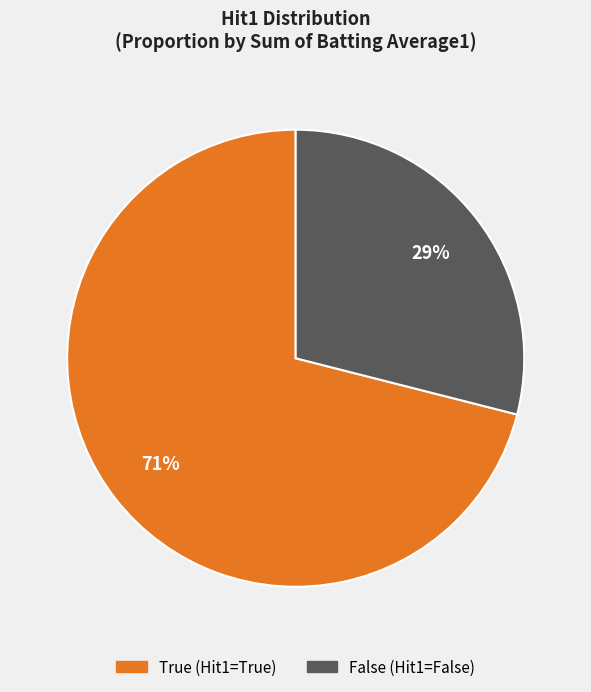

To the nearest percent, what is the difference between the largest and smallest slice percentages?

42%